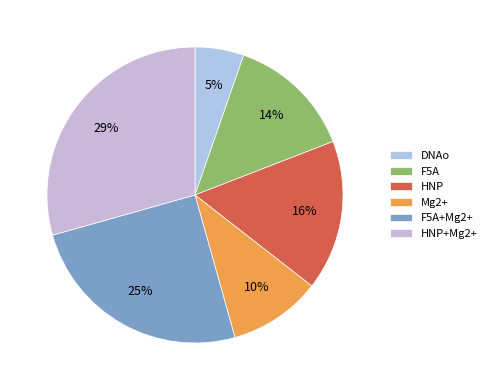

Which slice is the largest?

HNP+Mg2+